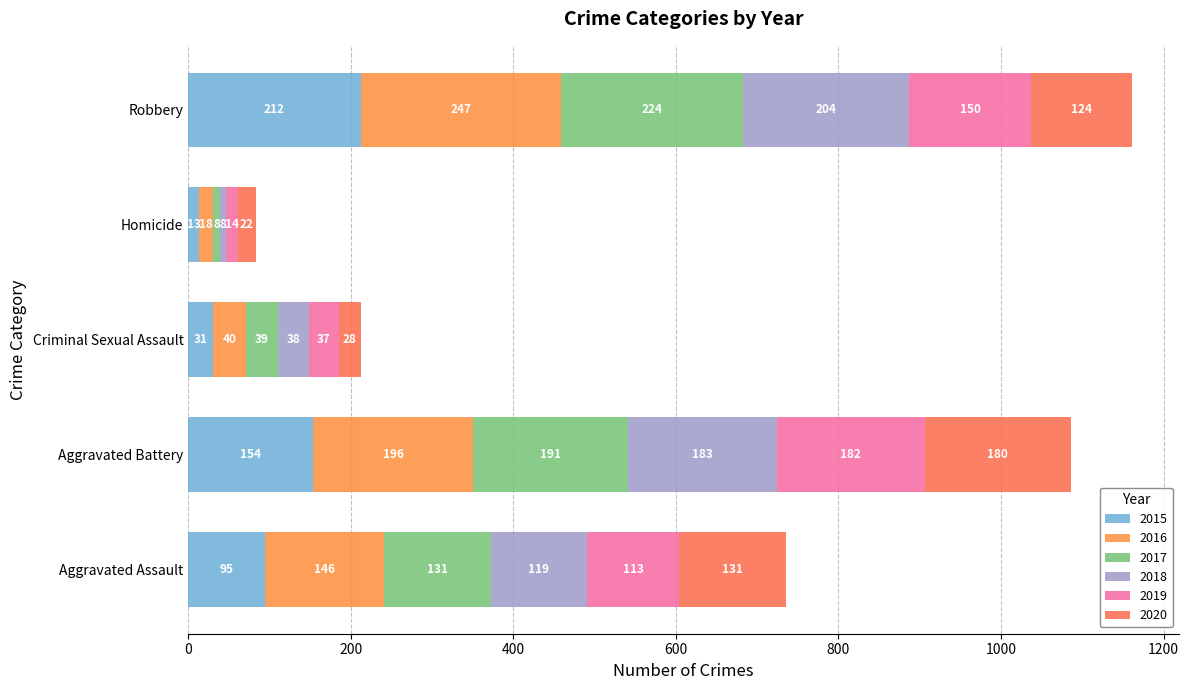

What is the total value across all series at Aggravated Battery?

1086